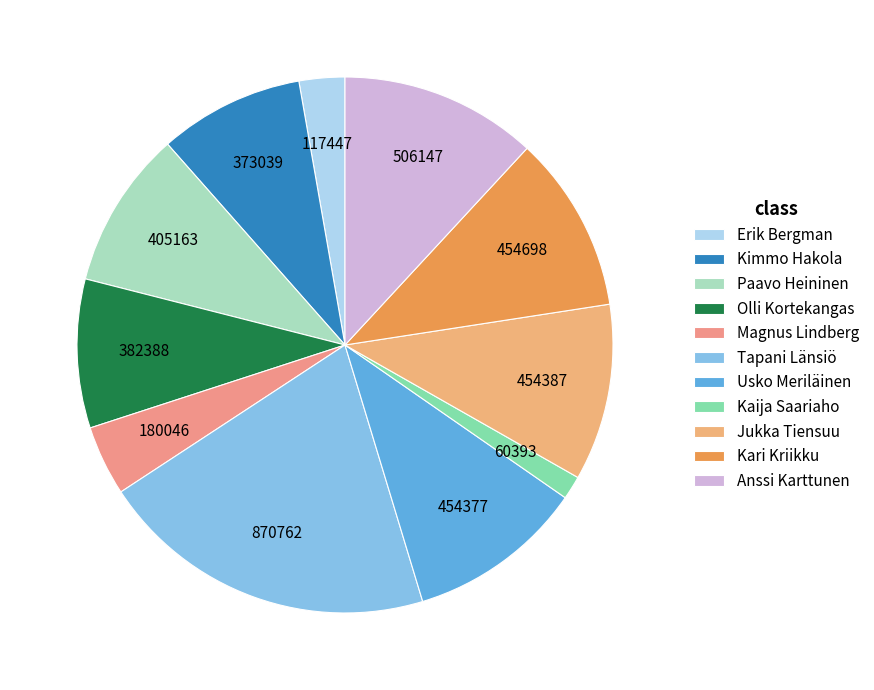

Does any single category account for the majority?

No